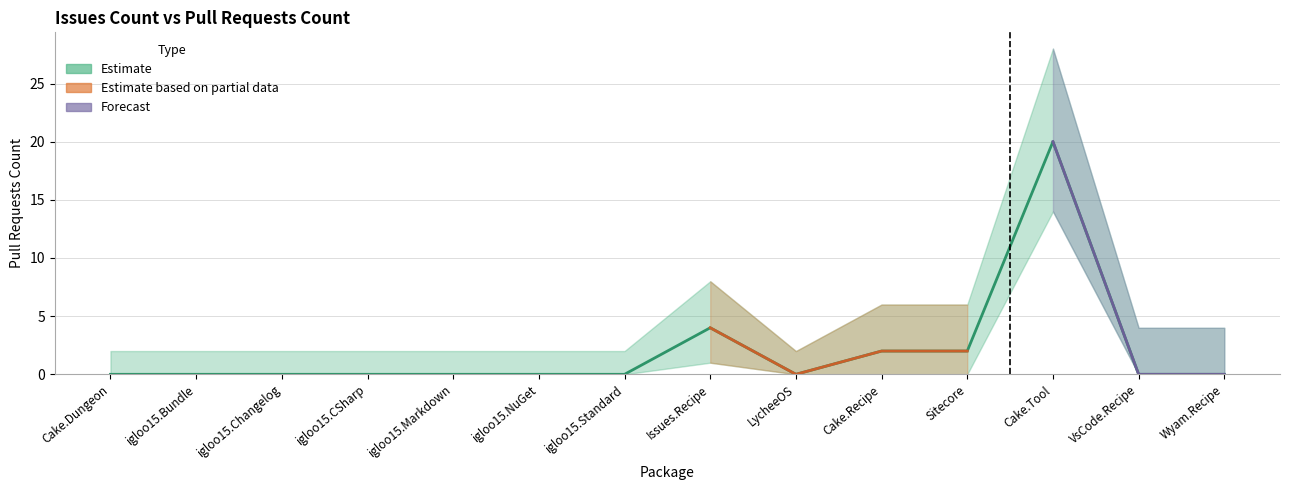

Is this an area chart (filled region under the line)?

No